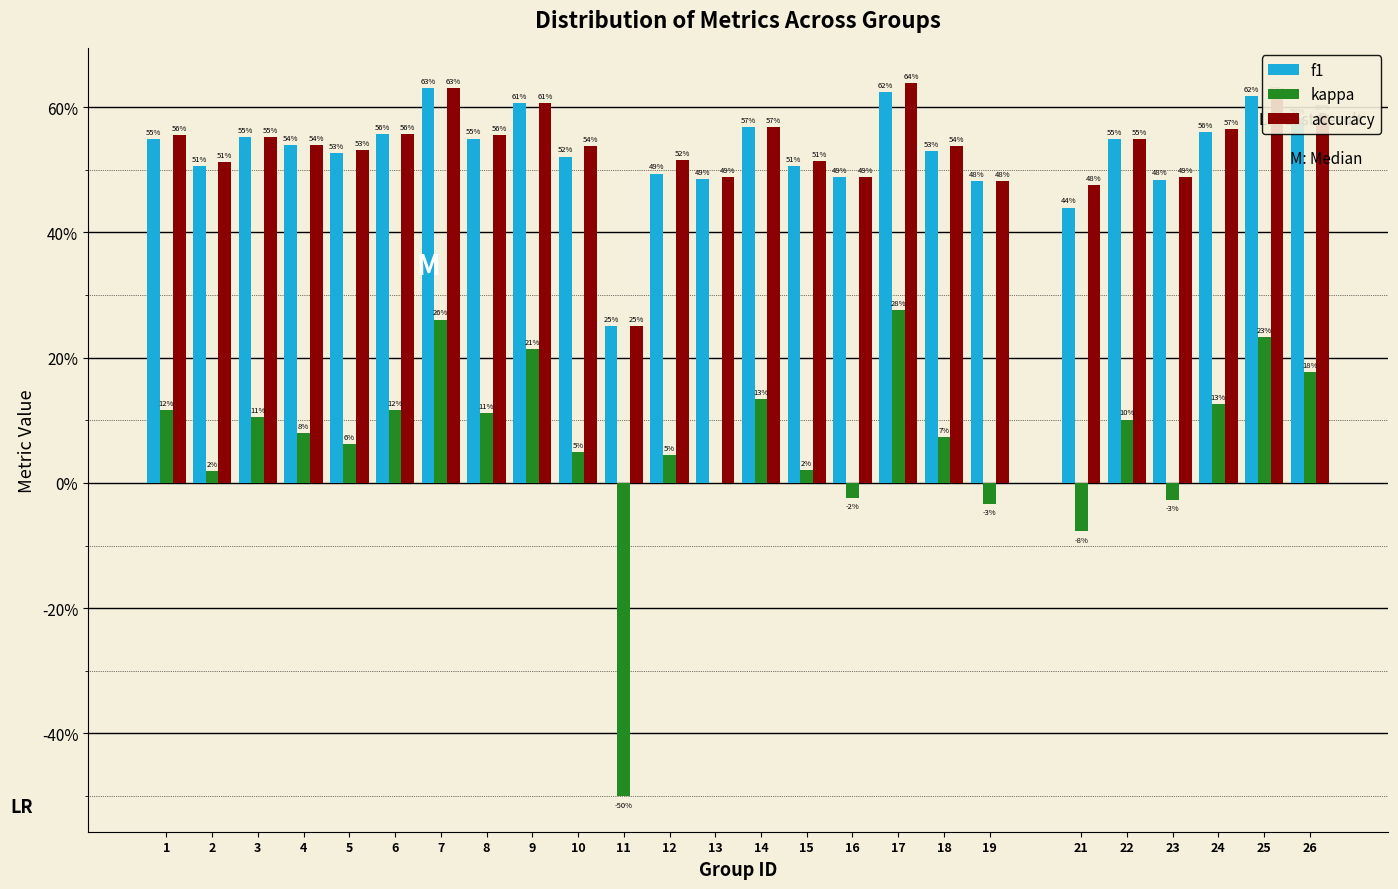

Does the chart contain stacked bars?

No